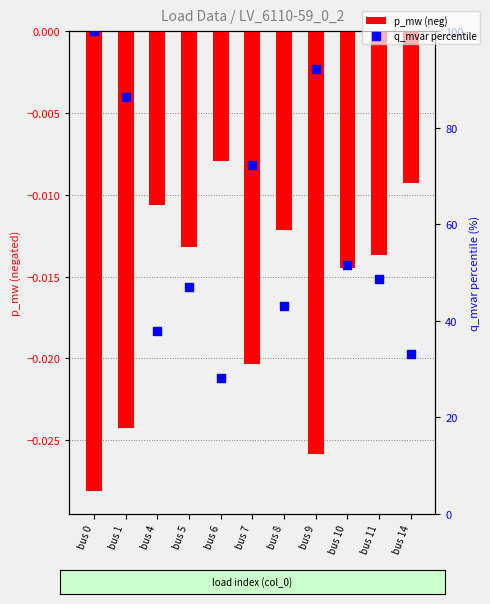

Which series reaches the maximum Y coordinate?

q_mvar percentile